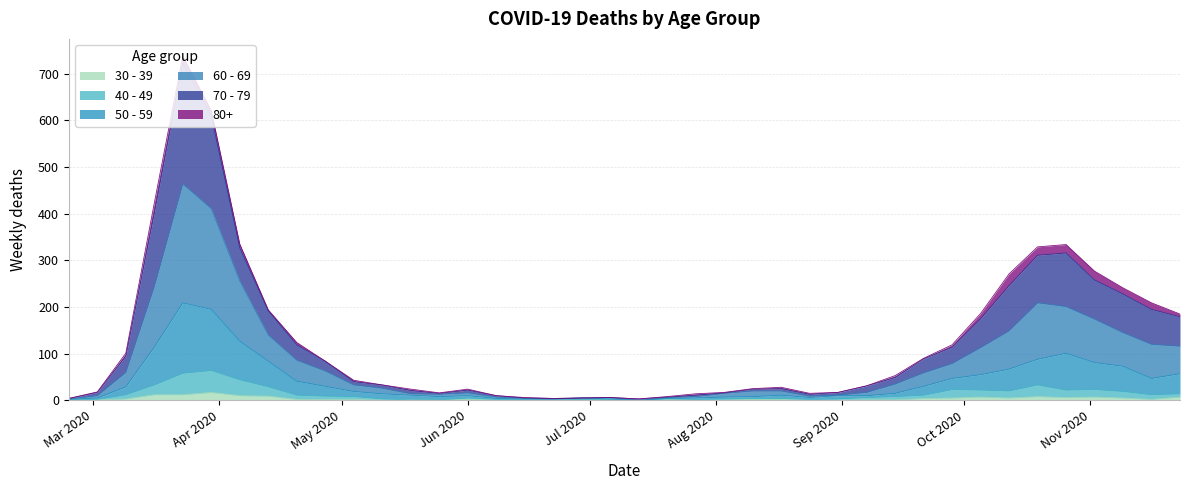

Is it true that 30 - 39 equals 12 at 2020-03-23?

True